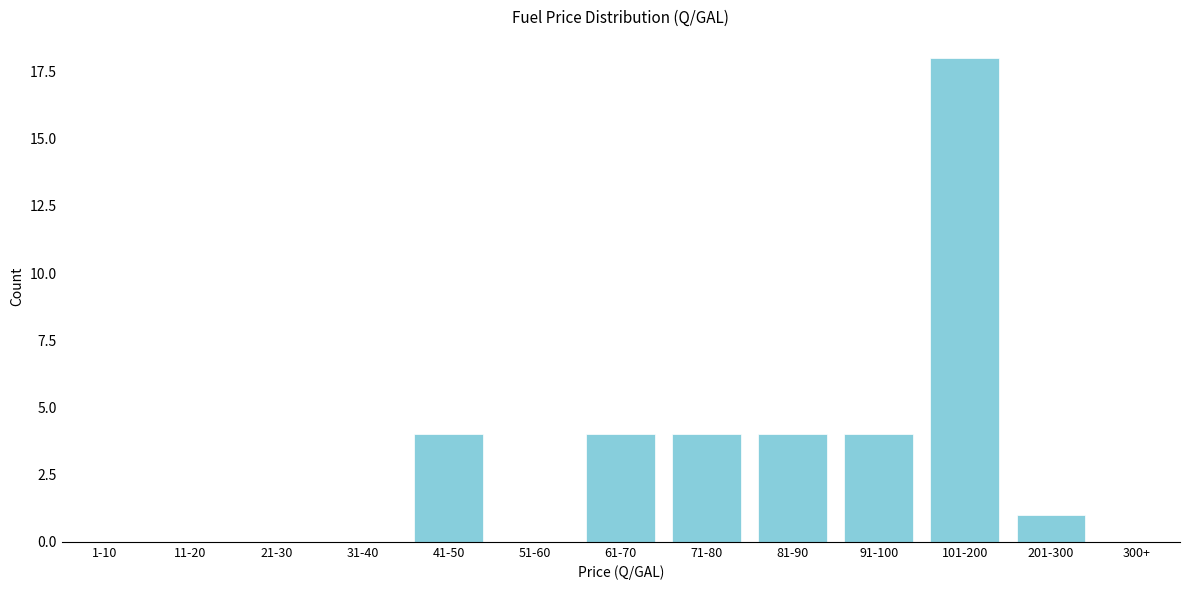

Reading left to right, extract all data points from this chart.

1-10=0	11-20=0	21-30=0	31-40=0	41-50=4	51-60=0	61-70=4	71-80=4	81-90=4	91-100=4	101-200=18	201-300=1	300+=0